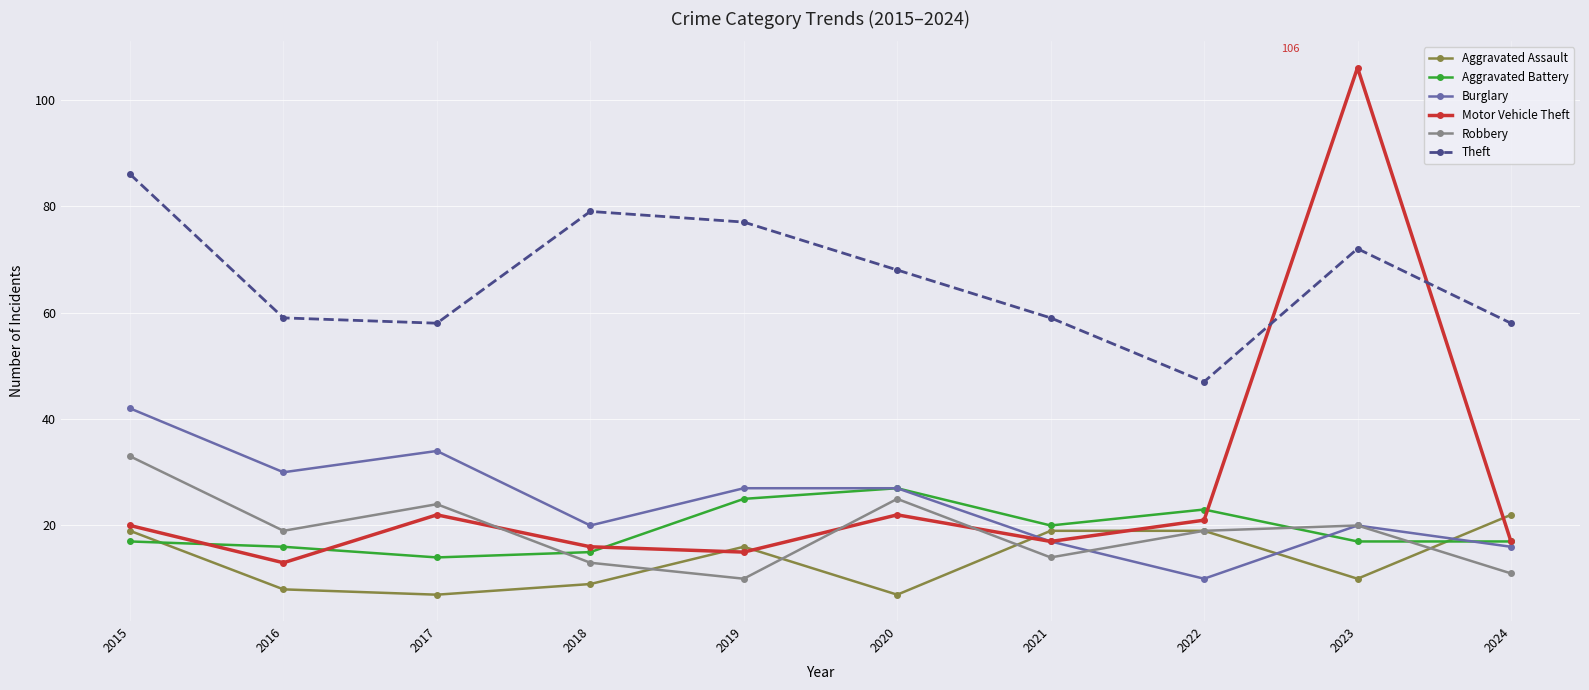

What is the difference between the maximum and minimum values in the Robbery series?

23